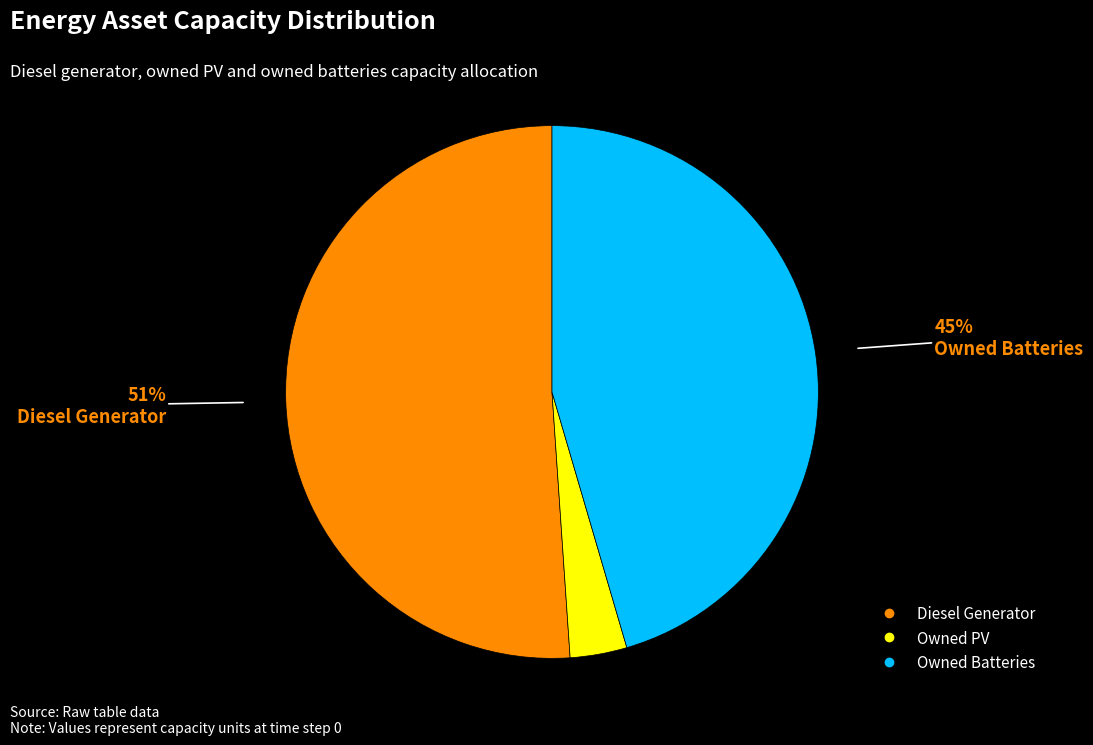

To the nearest percent, what percentage of the pie is Owned PV?

3%